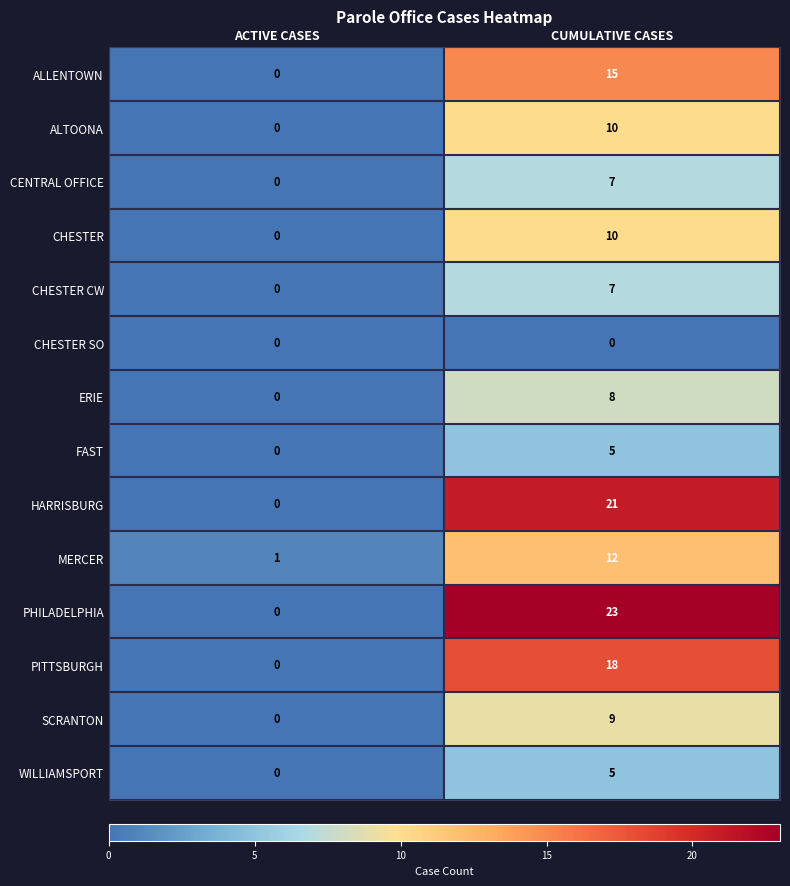

How many data points does each series have?

2